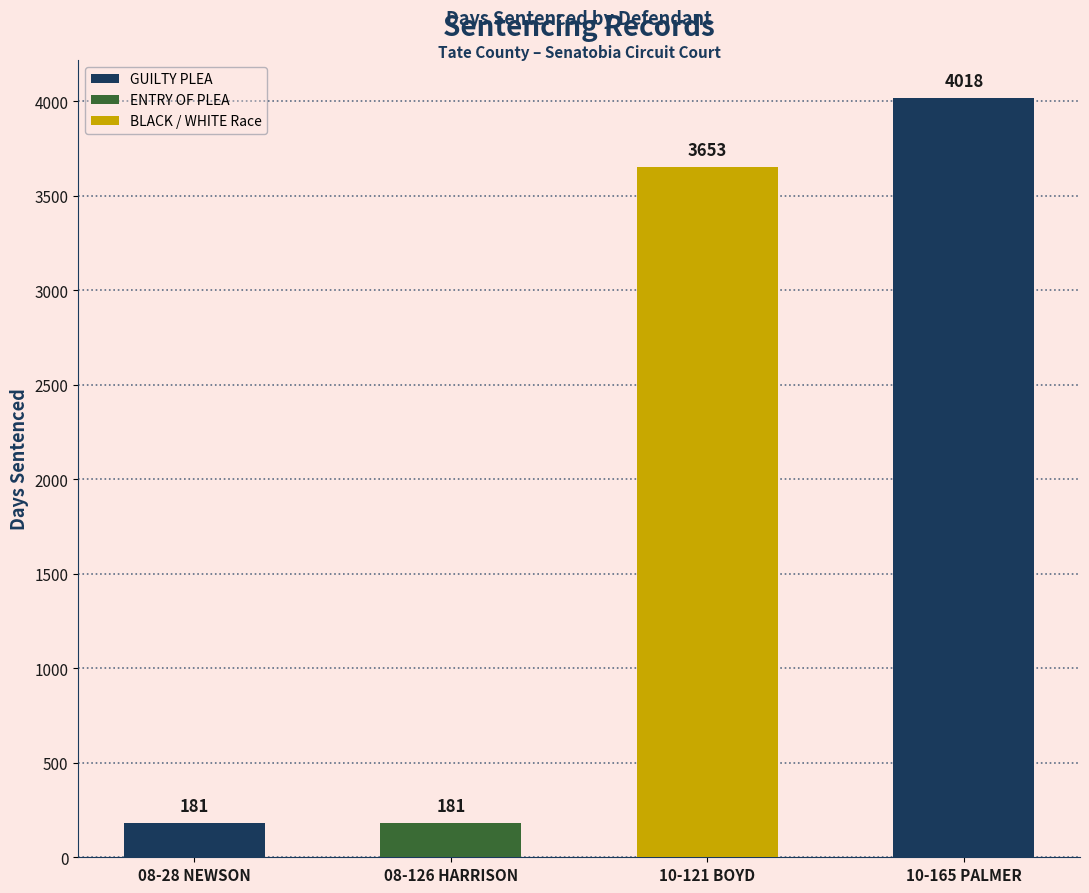

At which category does the chart reach its peak across all series?

10-165 PALMER